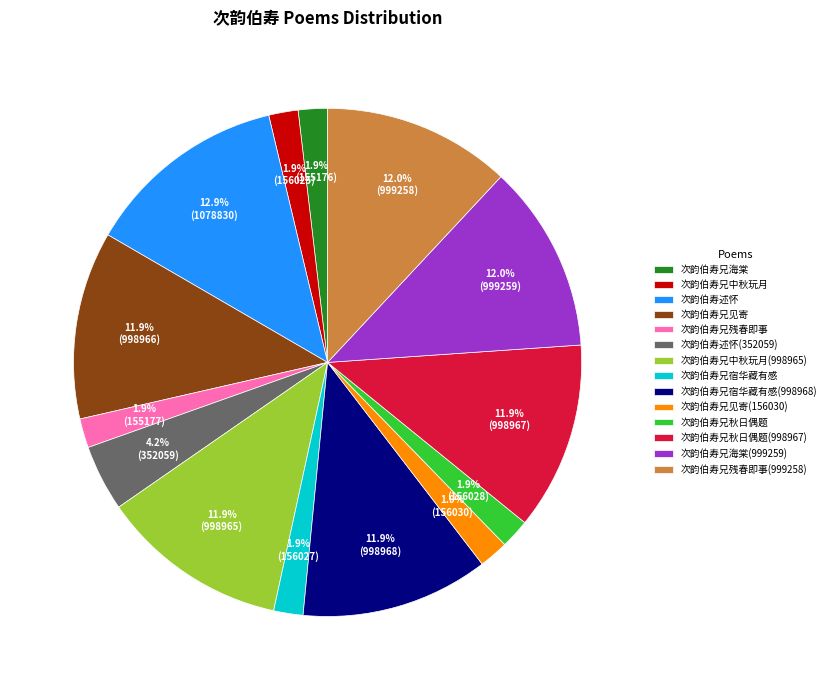

How much of the chart is everything except 次韵伯寿兄海棠(999259)?

88.0%